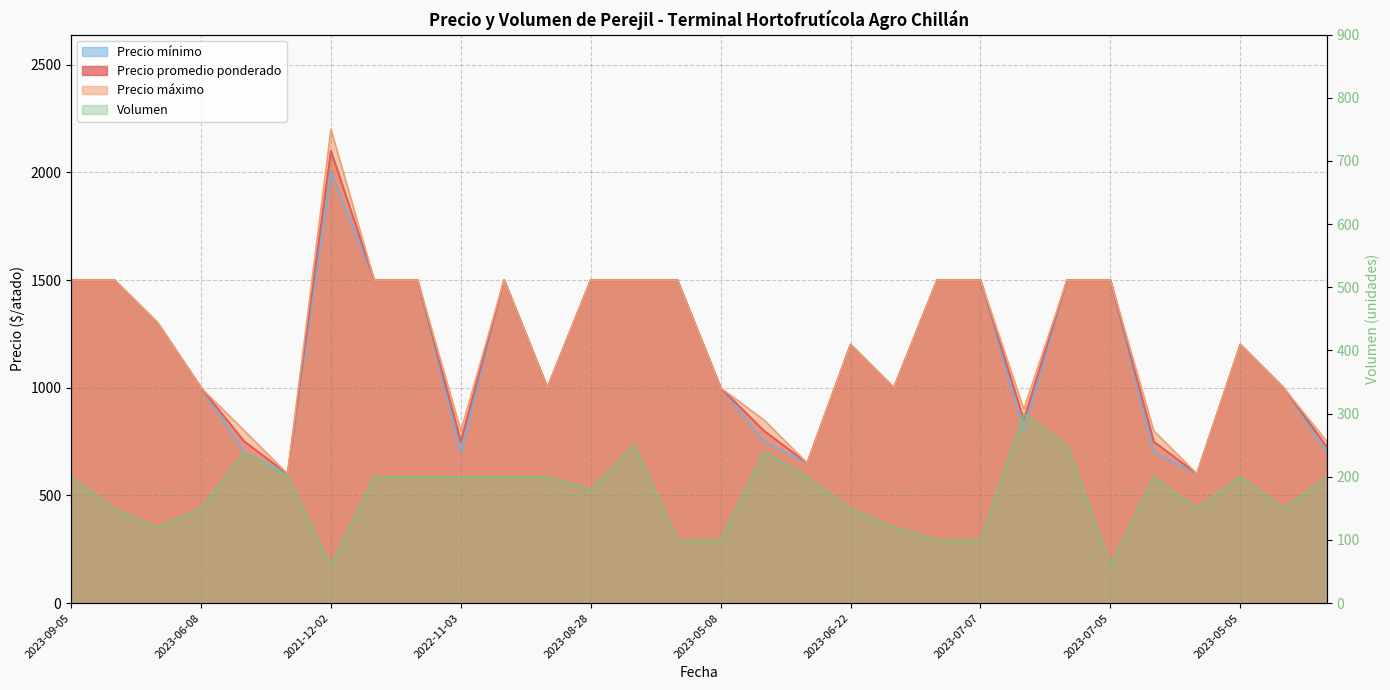

Reading right to left, list all the values displayed in this chart.

Precio promedio ponderado: 725	1000	1200	600	750	1500	1500	850	1500	1500	1000	1200	650	800	1000	1500	1500	1500	1000	1500	750	1500	1500	2100	600	750	1000	1300	1500	1500
Precio máximo: 750	1000	1200	600	800	1500	1500	900	1500	1500	1000	1200	650	850	1000	1500	1500	1500	1000	1500	800	1500	1500	2200	600	800	1000	1300	1500	1500
Precio mínimo: 700	1000	1200	600	700	1500	1500	800	1500	1500	1000	1200	650	750	1000	1500	1500	1500	1000	1500	700	1500	1500	2000	600	700	1000	1300	1500	1500
Volumen: 200	150	200	150	200	60	250	300	100	100	120	150	200	240	100	100	250	180	200	200	200	200	200	60	200	240	150	120	150	200